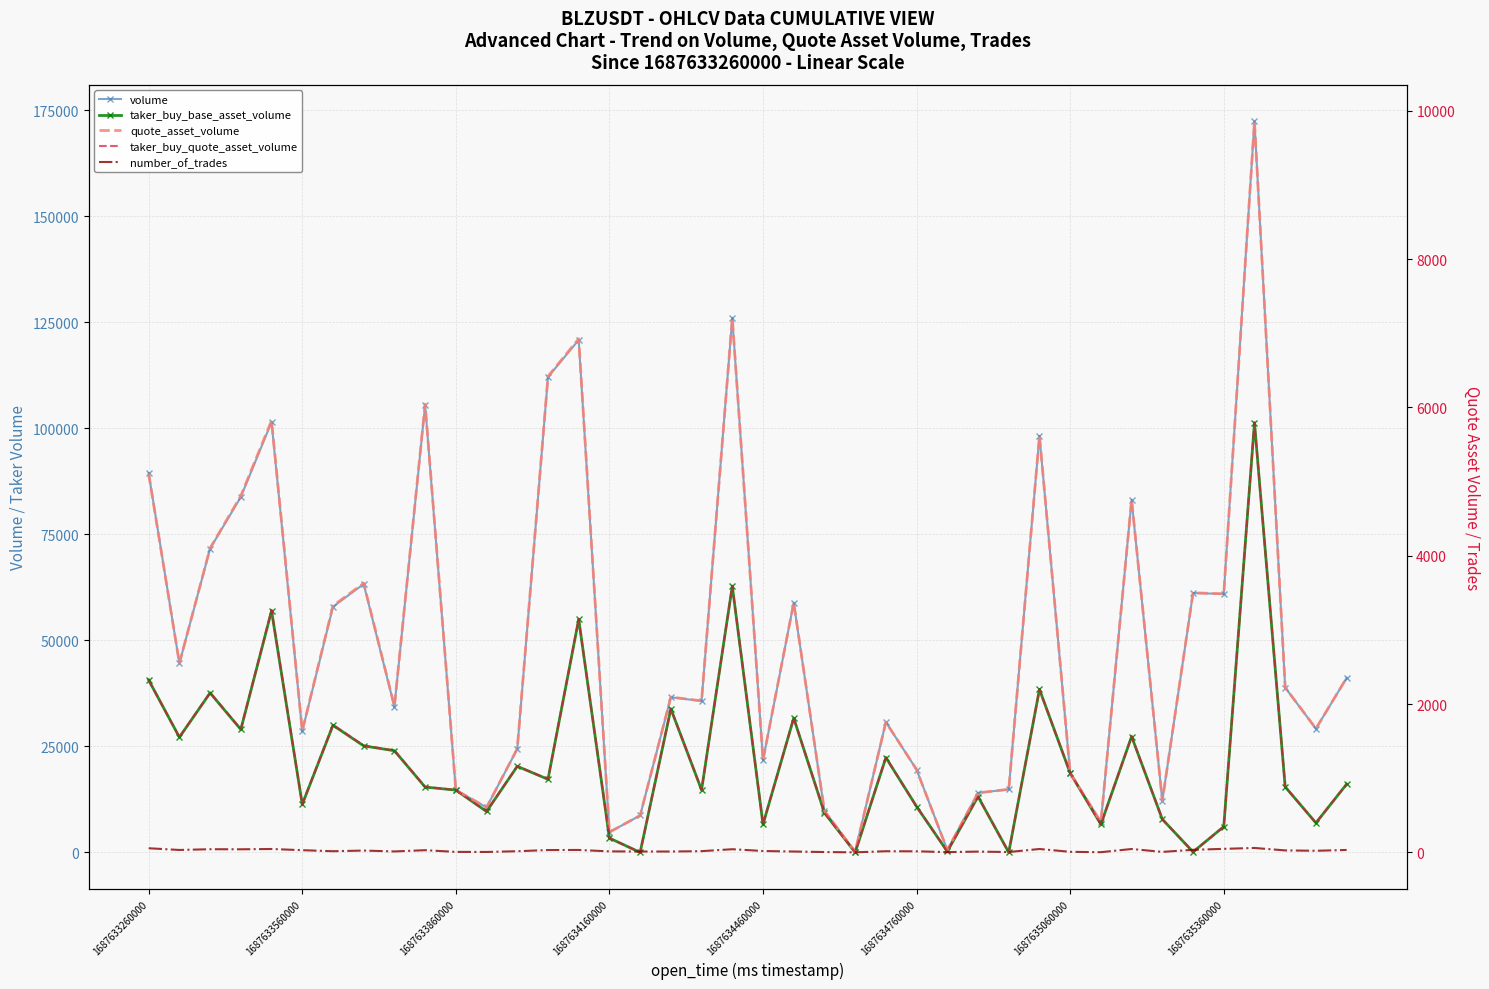

At how many categories does at least one series exceed 24550?

25